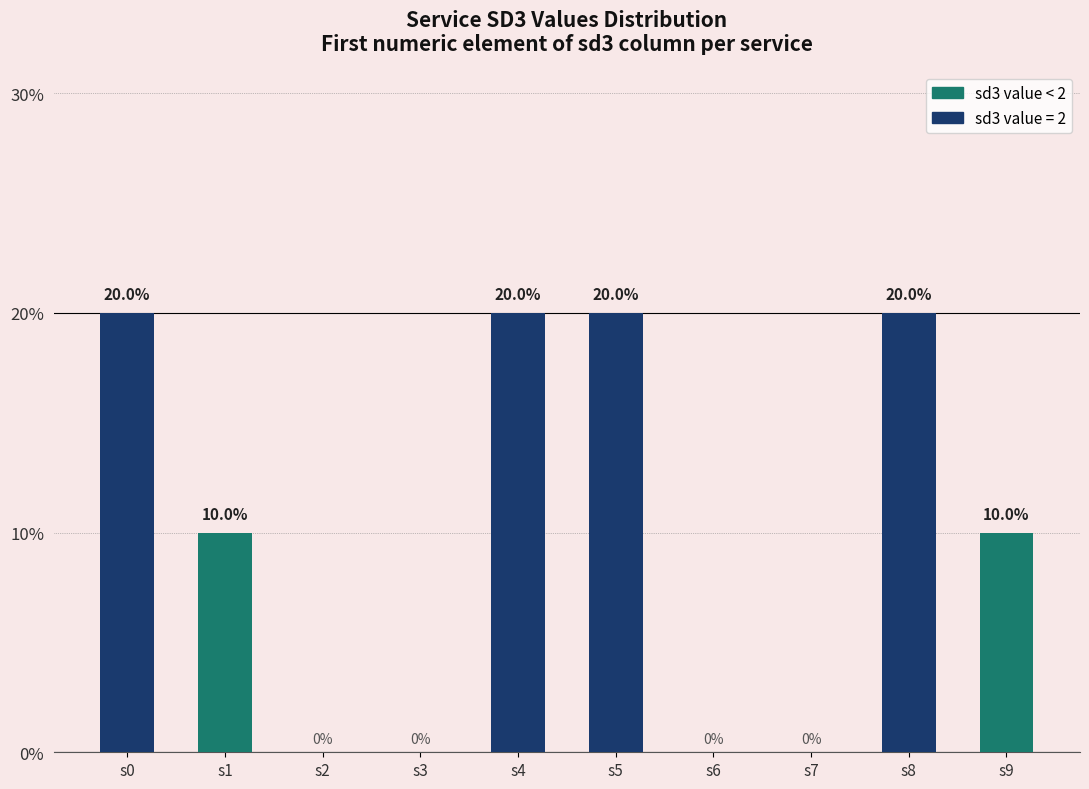

Does the chart contain any negative values?

No